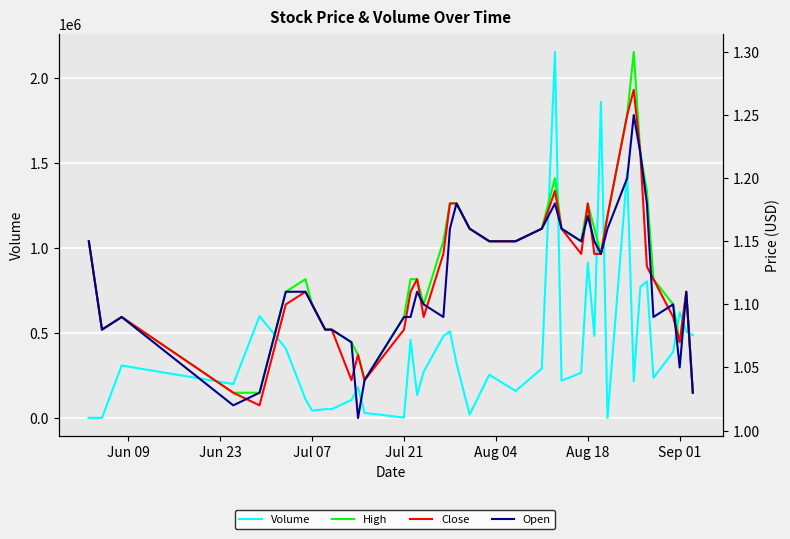

True or false: Close has a value of 1.1 at Jul 07.

True